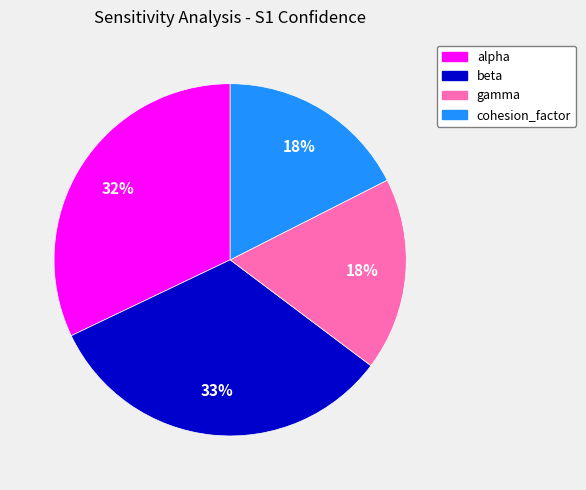

To the nearest percent, what is the average slice percentage?

25%